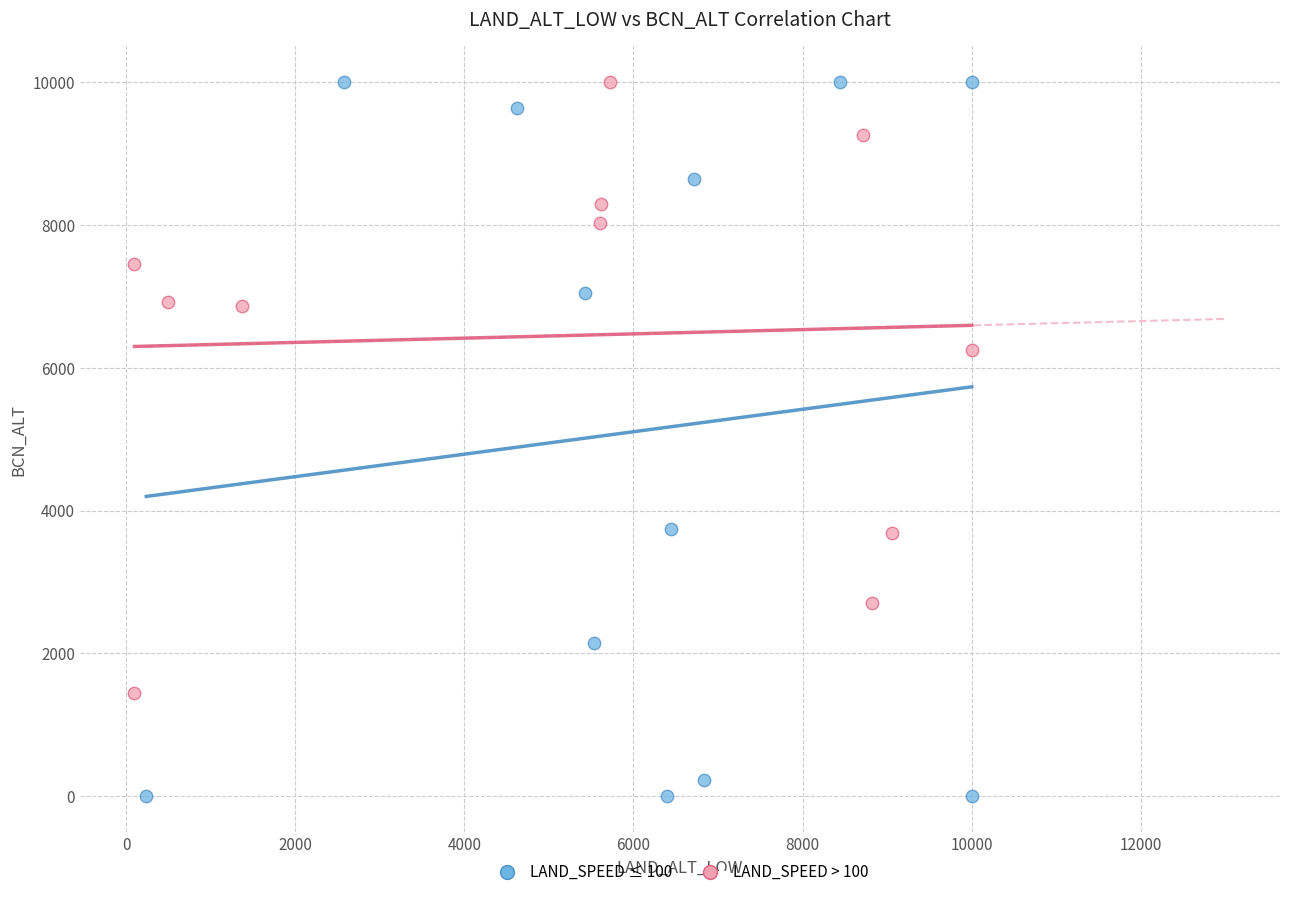

Which series contains the lowest Y value?

LAND_SPEED ≤ 100